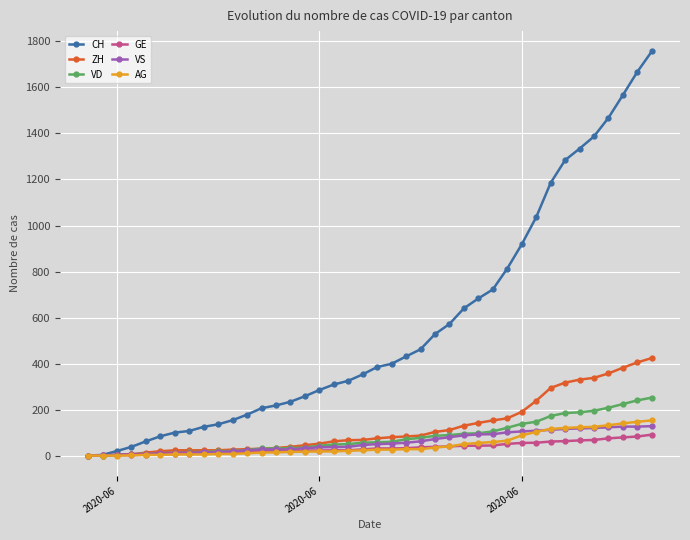

Which series has the largest total across all categories?

CH